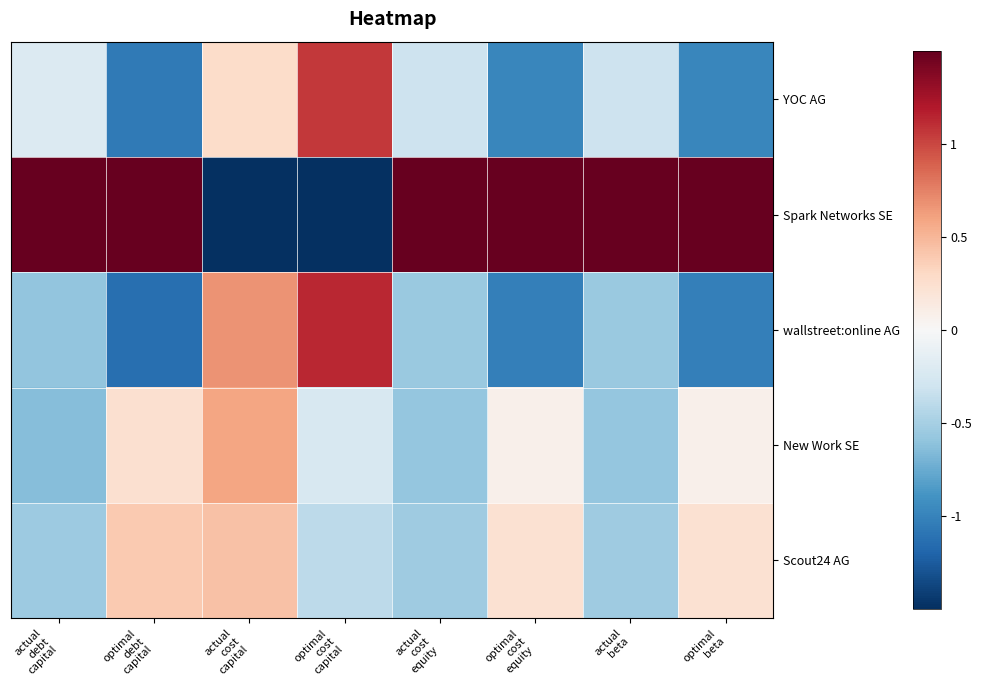

Rank the series by their maximum value, from highest to lowest.

Spark Networks SE, wallstreet:online AG, YOC AG, New Work SE, Scout24 AG